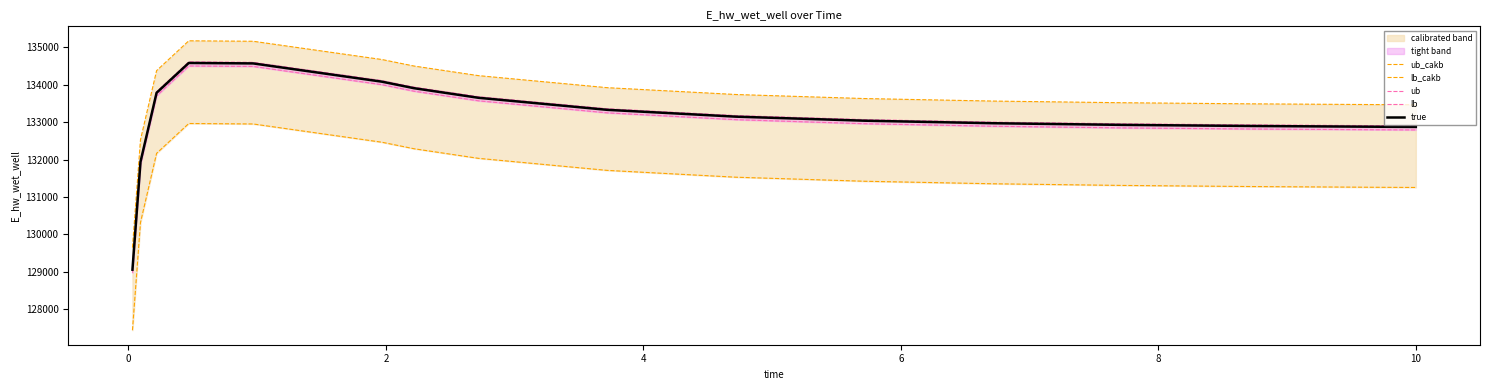

What is the difference between the maximum and second lowest values in the ub series?

2644.2